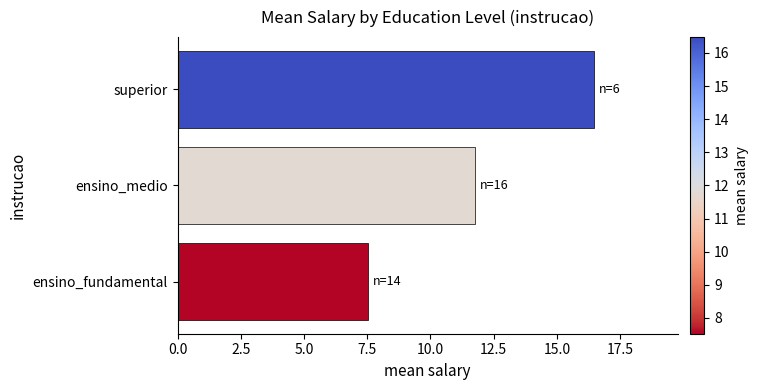

List the labels in order of value, smallest first.

ensino_fundamental, ensino_medio, superior